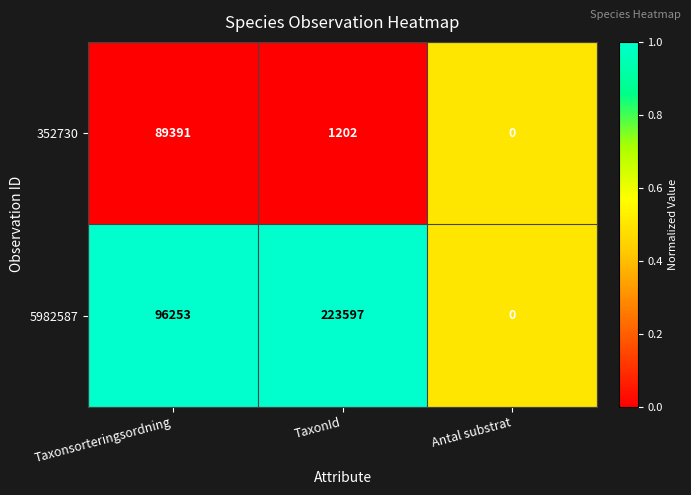

Reading left to right, transcribe all the data shown in this chart.

352730: Taxonsorteringsordning=89391	TaxonId=1202	Antal substrat=0
5982587: Taxonsorteringsordning=96253	TaxonId=223597	Antal substrat=0